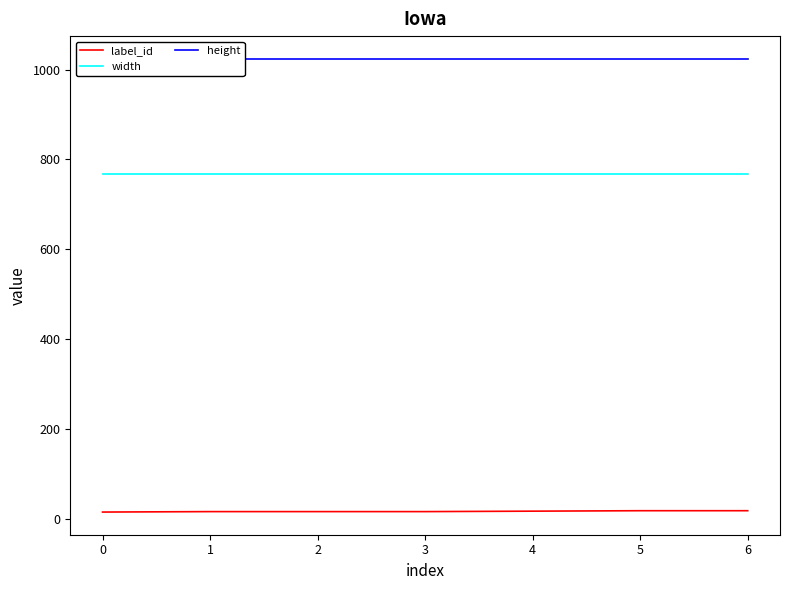

At which label does label_id reach its peak?

5